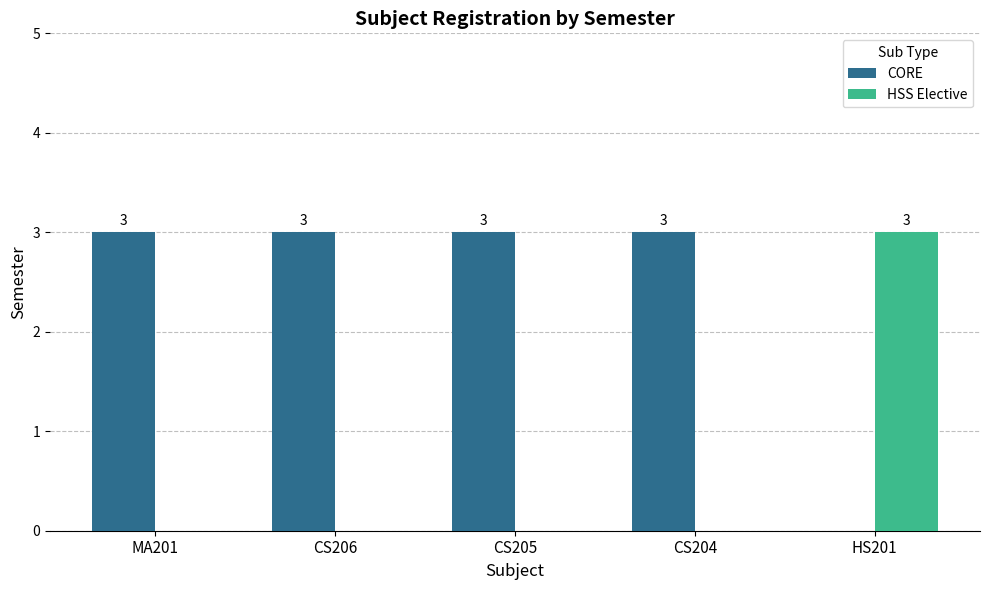

What is the sum of all CORE values?

12